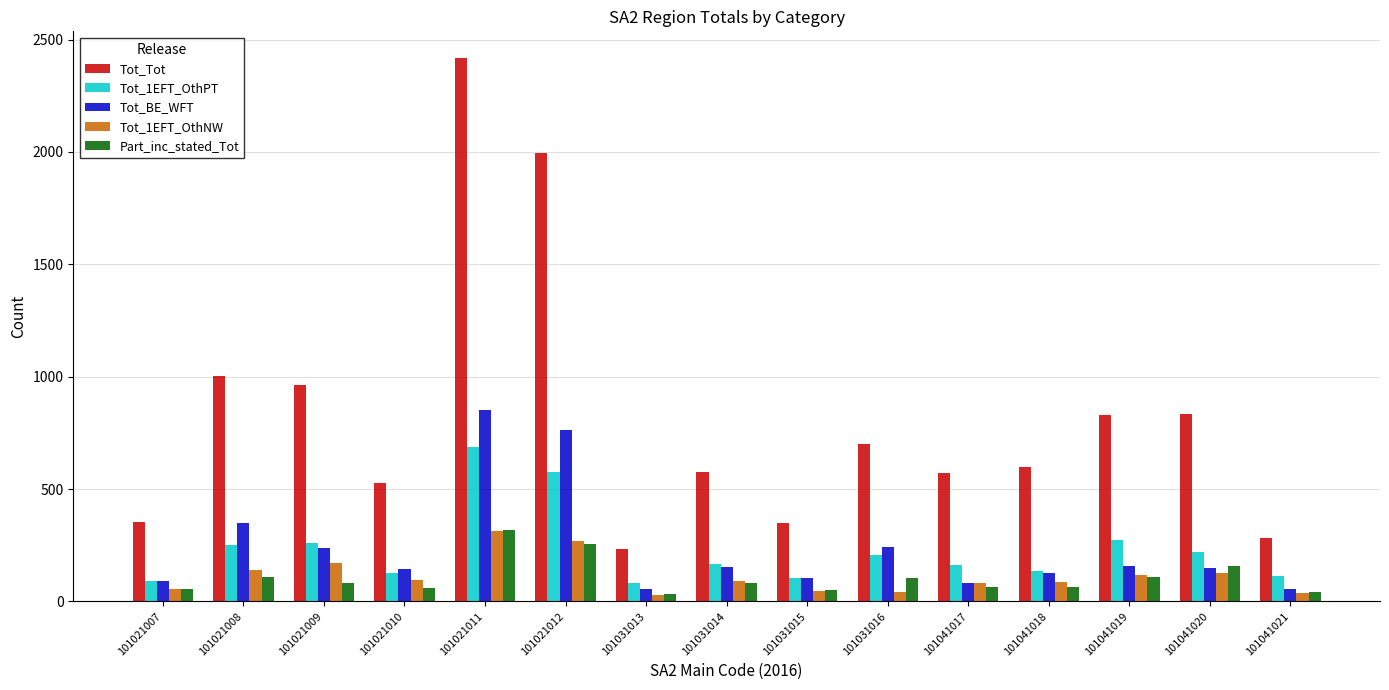

Which category has the highest value across all series?

101021011